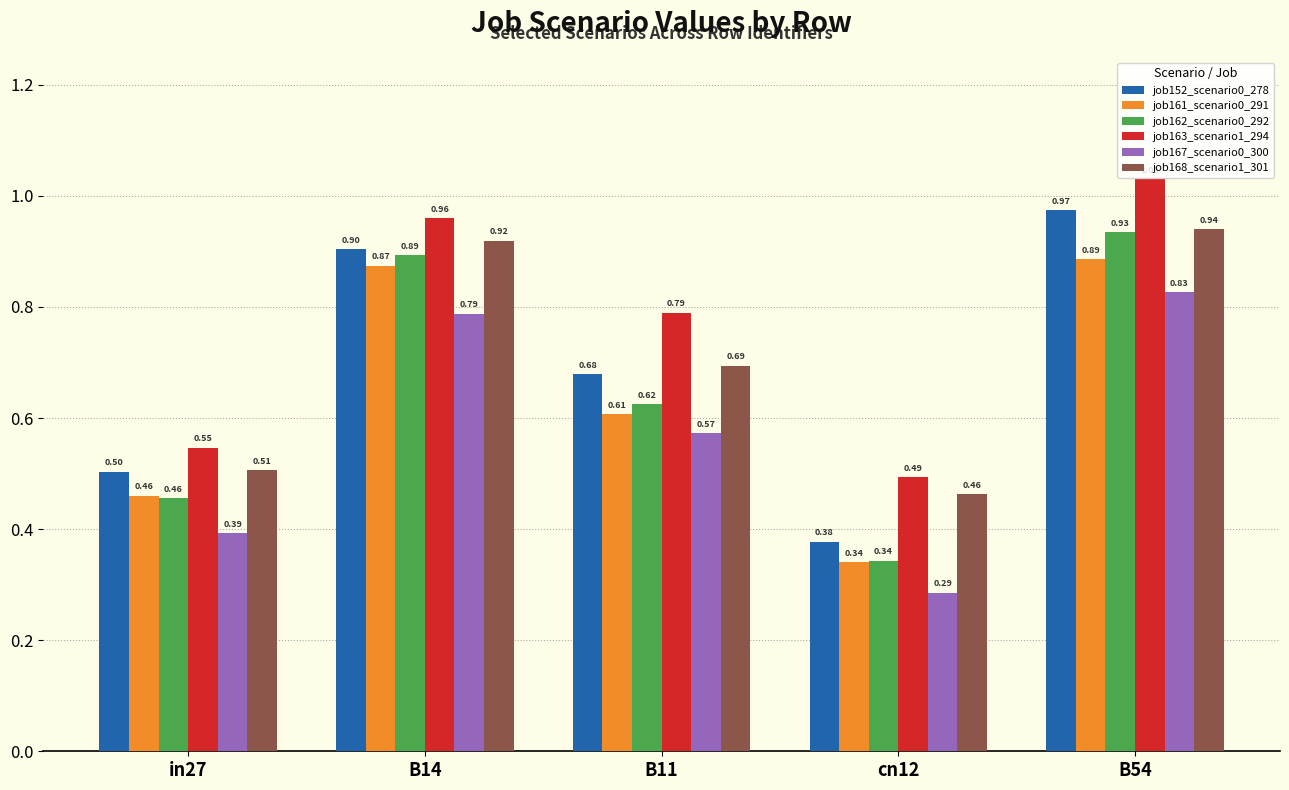

Is it true that job163_scenario1_294 equals 0.5 at in27?

True